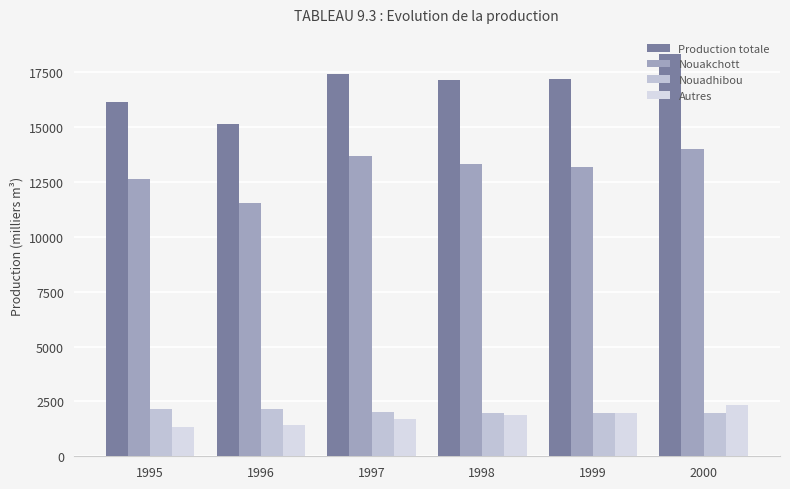

What is the total value across all series at 1999?

34378.0